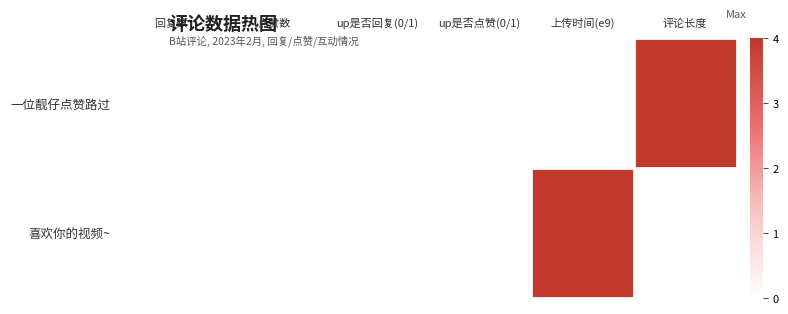

What is the total value across all series at 上传时间(e9)?

4